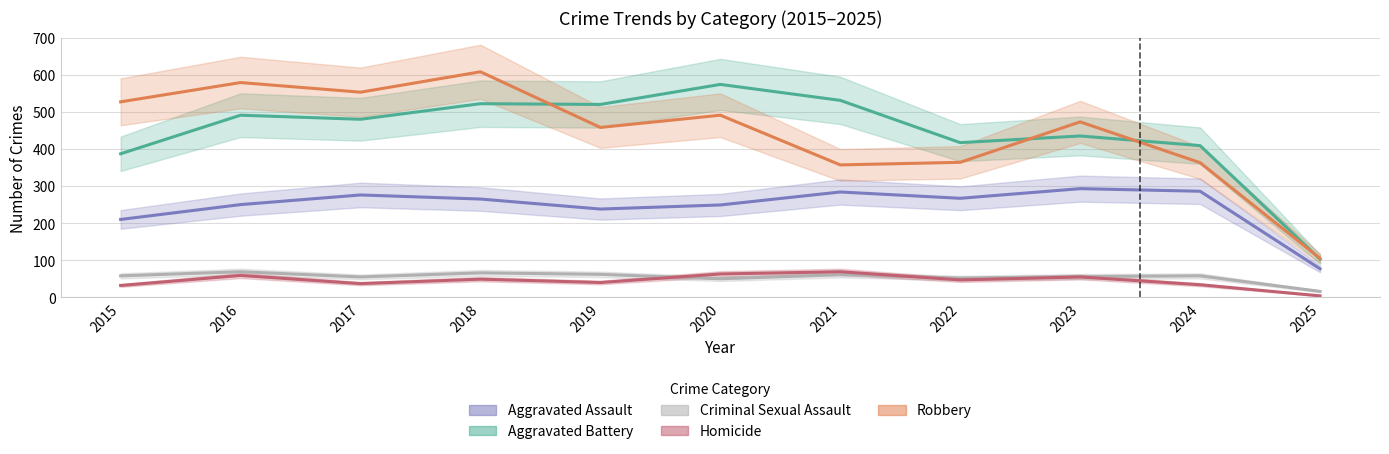

Is it true that Aggravated Assault equals 60 at 2015?

False